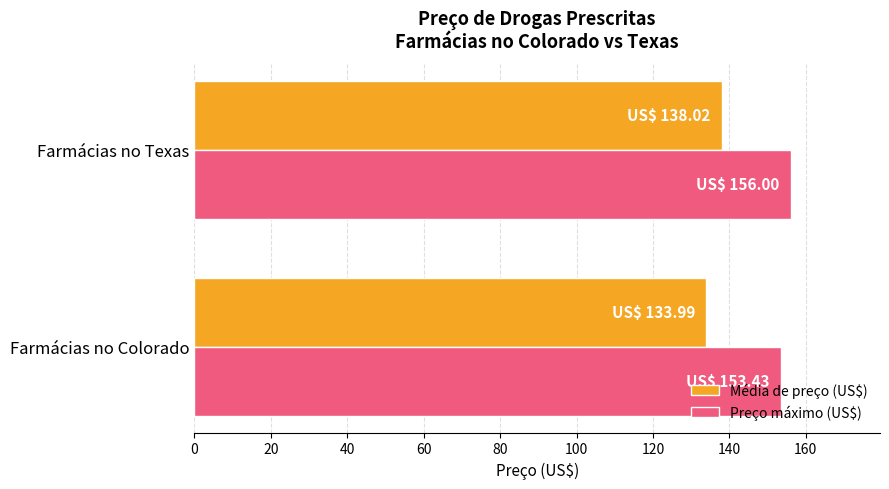

How many data points does each series have?

2